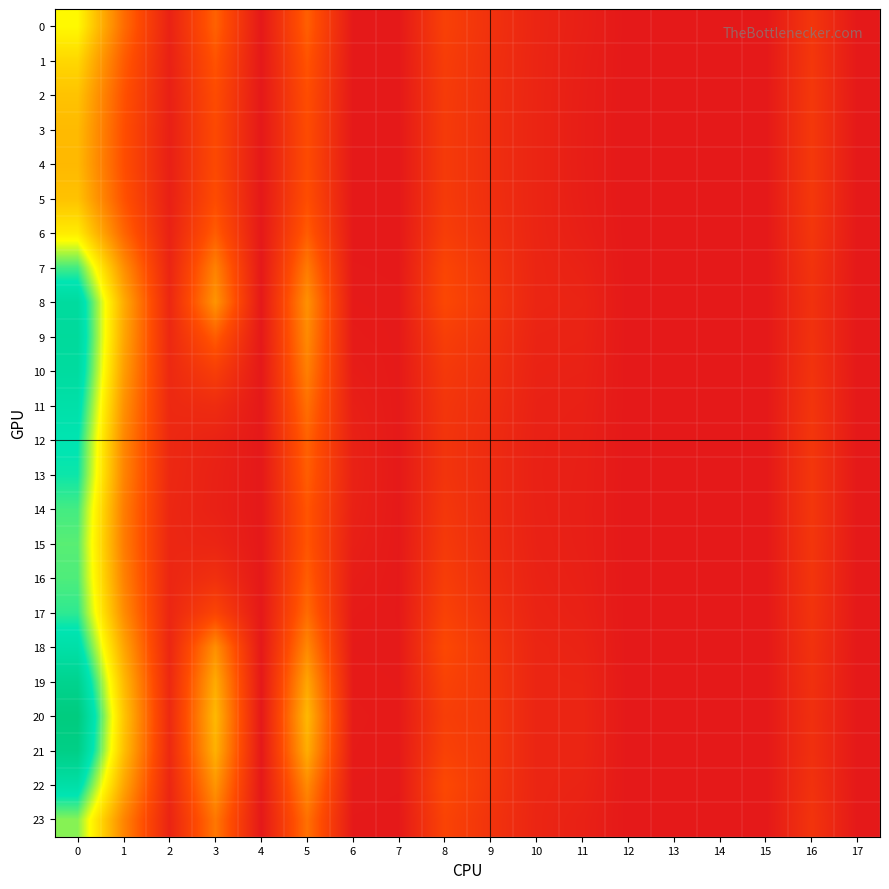

Which category has the lowest value across all series?

4